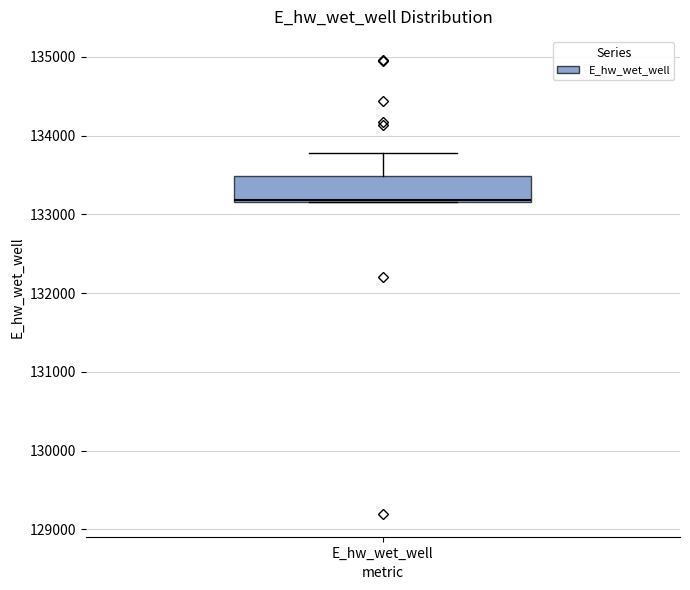

Transcribe this box plot: give where the median line is, the range the box spans, and where the two whiskers end, as read against the y-axis. The values are not printed on the chart, so give them approximately, as read against the axis.

median 133200, box 133200 to 133500, whiskers 133200 to 133800